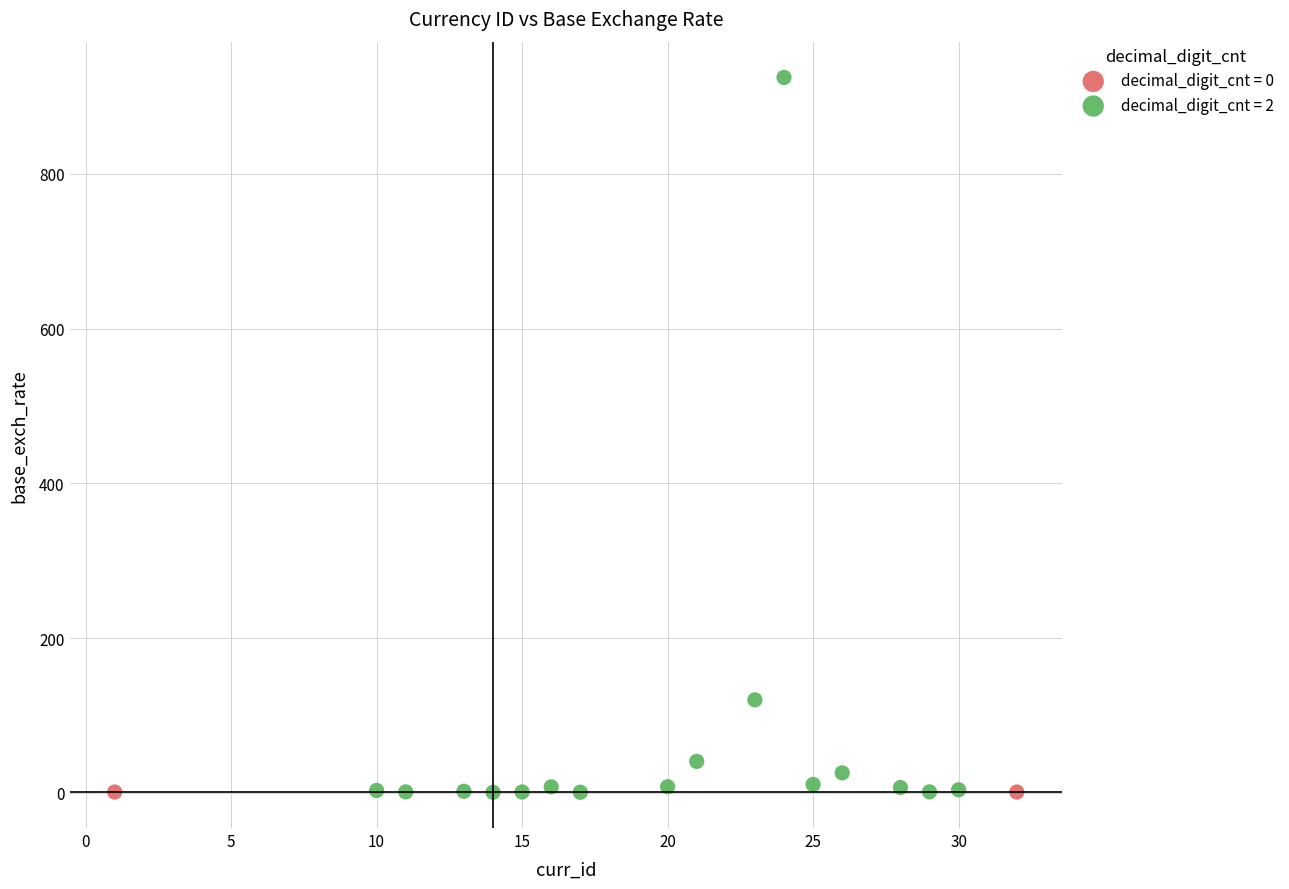

What are all the series names shown in the legend?

decimal_digit_cnt = 0, decimal_digit_cnt = 2